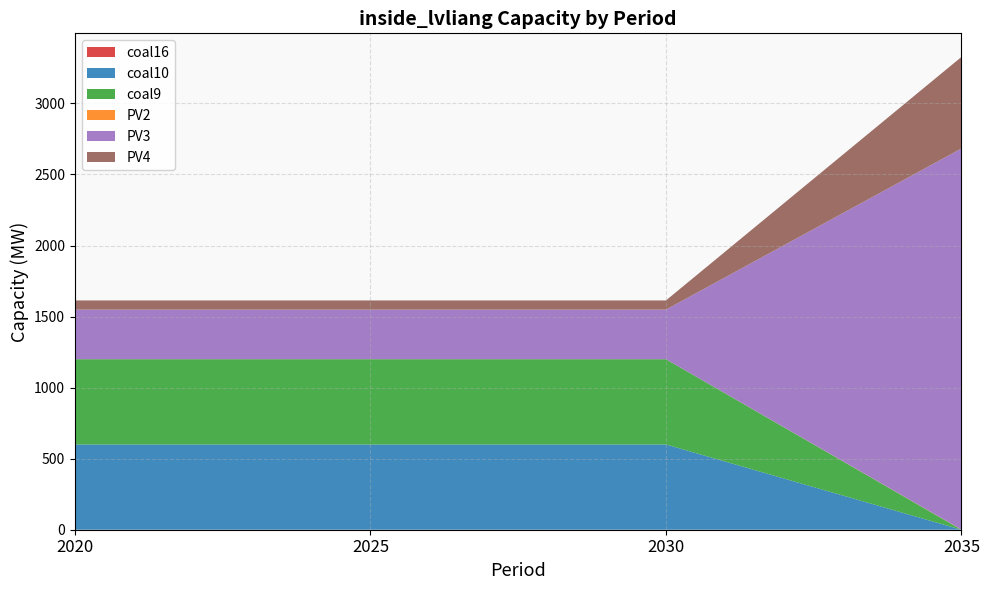

Reading left to right, extract all data points from this chart.

coal16: 0.0	0.0	0.0	0.0
coal10: 600.0	600.0	600.0	0.0
coal9: 600.0	600.0	600.0	0.0
PV2: 0.1	0.1	0.1	1.1
PV3: 348.9	348.9	348.9	2681.9
PV4: 64.5	64.5	64.5	644.0